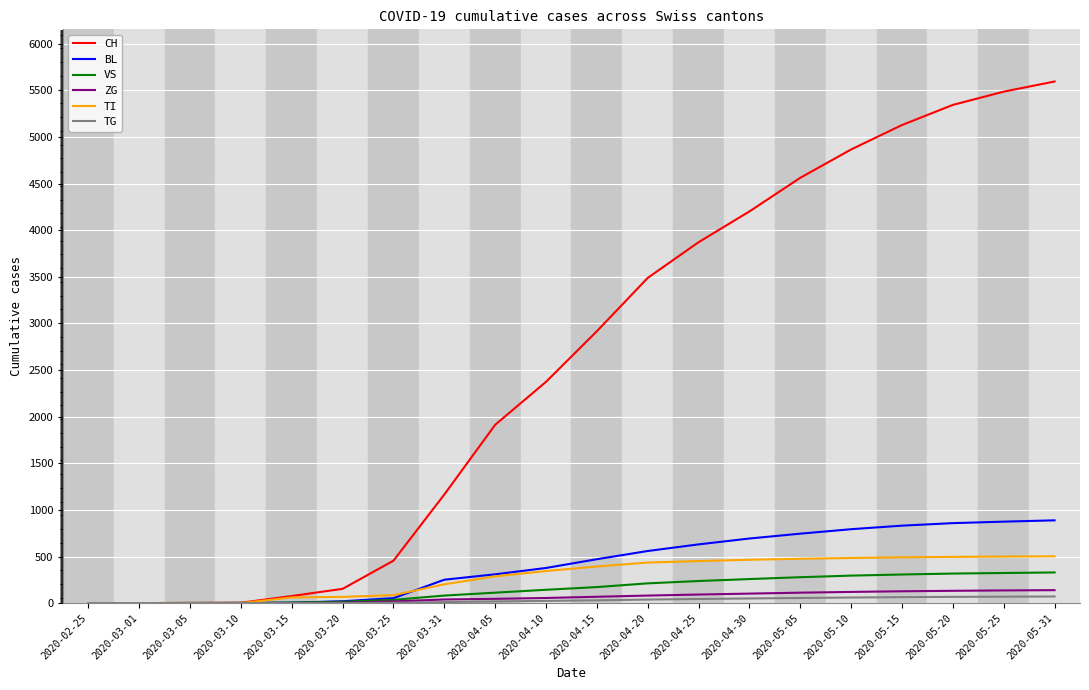

What is the highest value of the TI series?

502